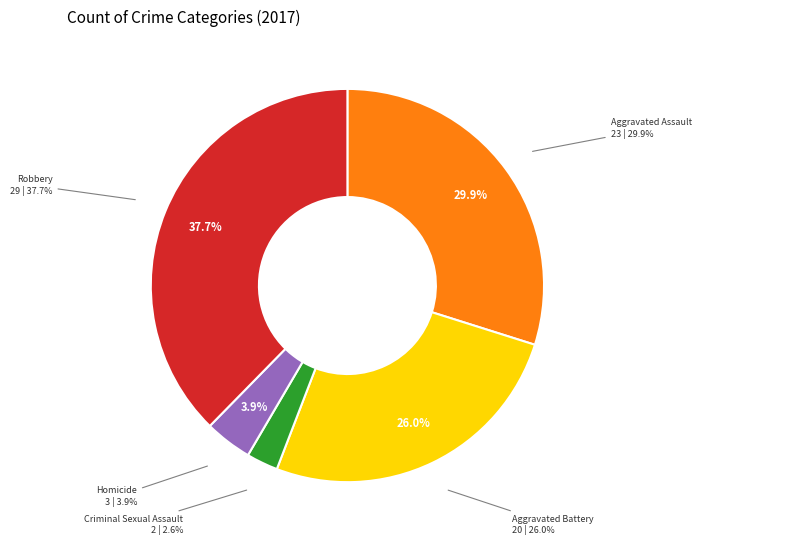

What is the change in value from Aggravated Assault to Criminal Sexual Assault?

-21